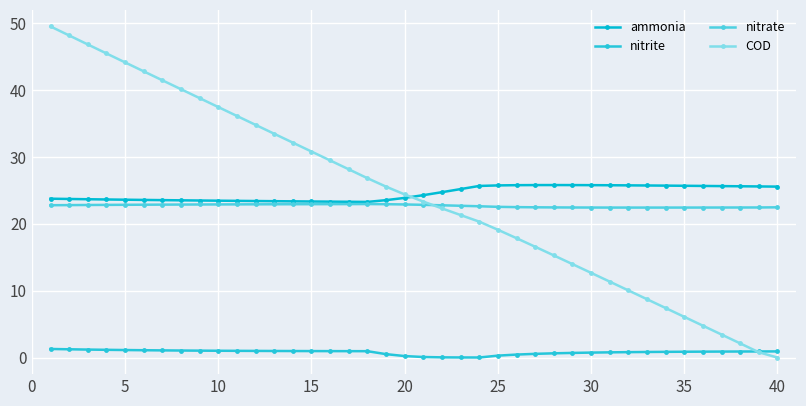

Does the chart have visible grid lines?

Yes